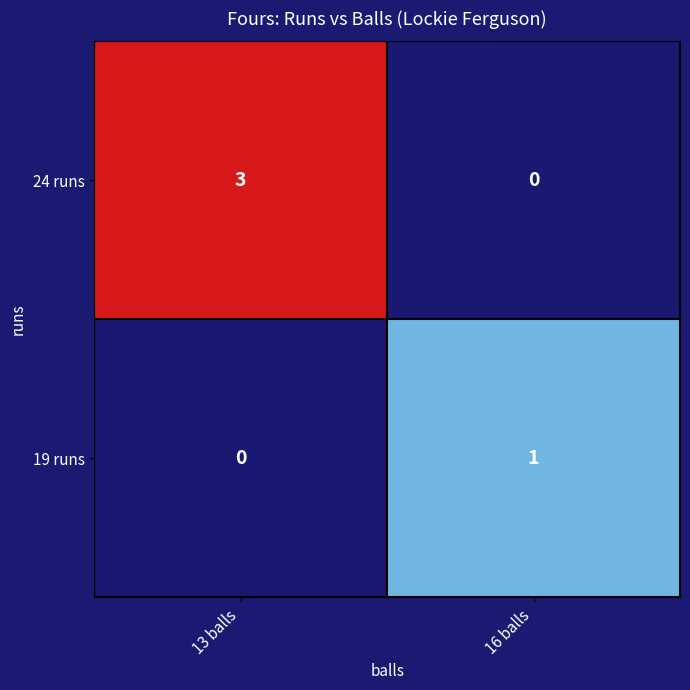

What is the difference between the highest and lowest values at 13 balls?

3